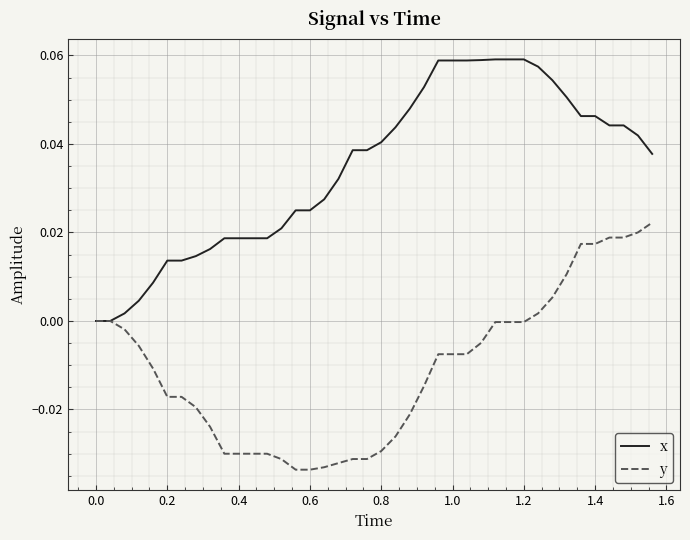

Which series has the largest total across all categories?

x